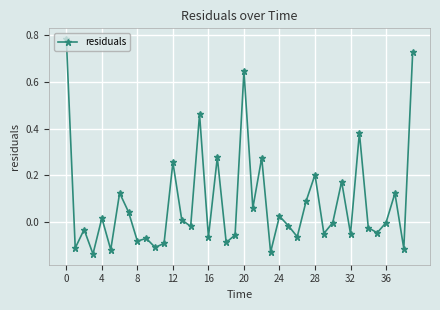

True or false: there are more than 1 points higher than both neighbors.

True